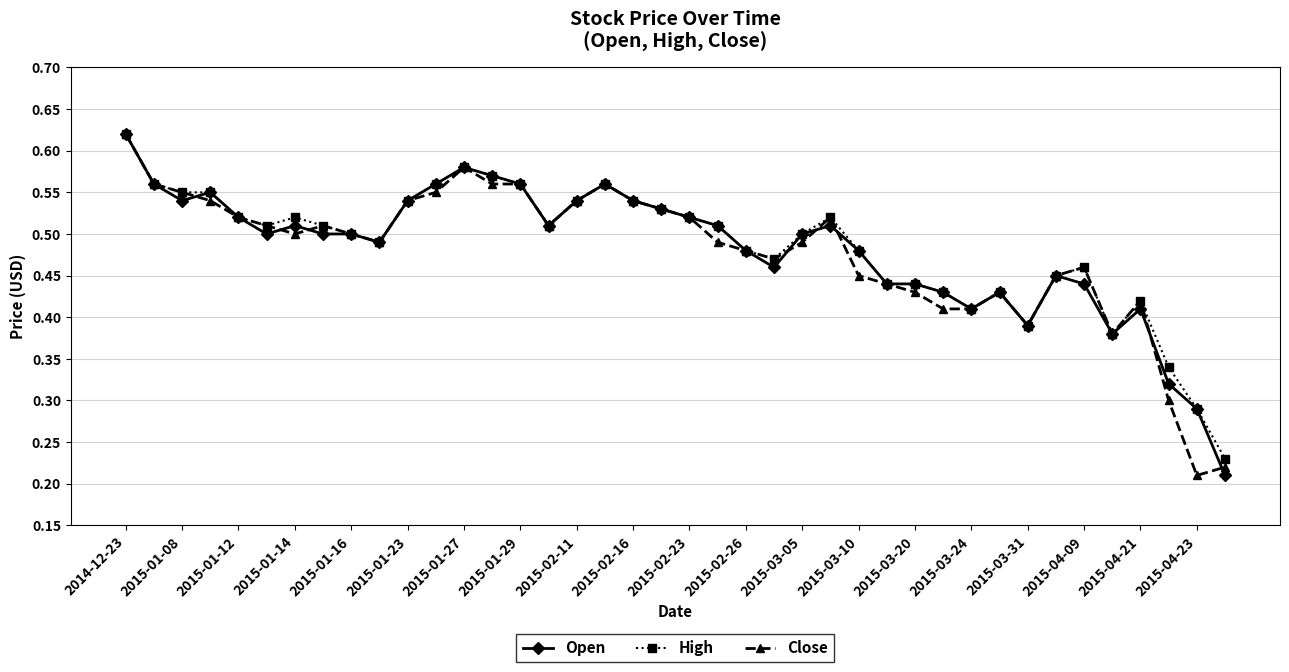

Count the Close values in the range 0 to 1.

40